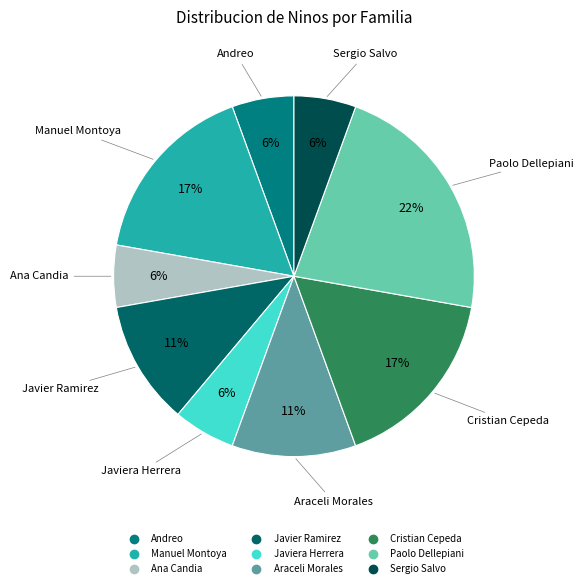

How many segments does this pie chart have?

9